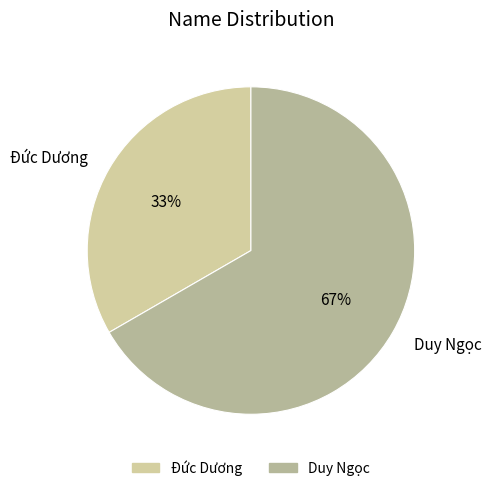

Approximately how many times larger is the value at Duy Ngọc compared to Đức Dương?

2.0